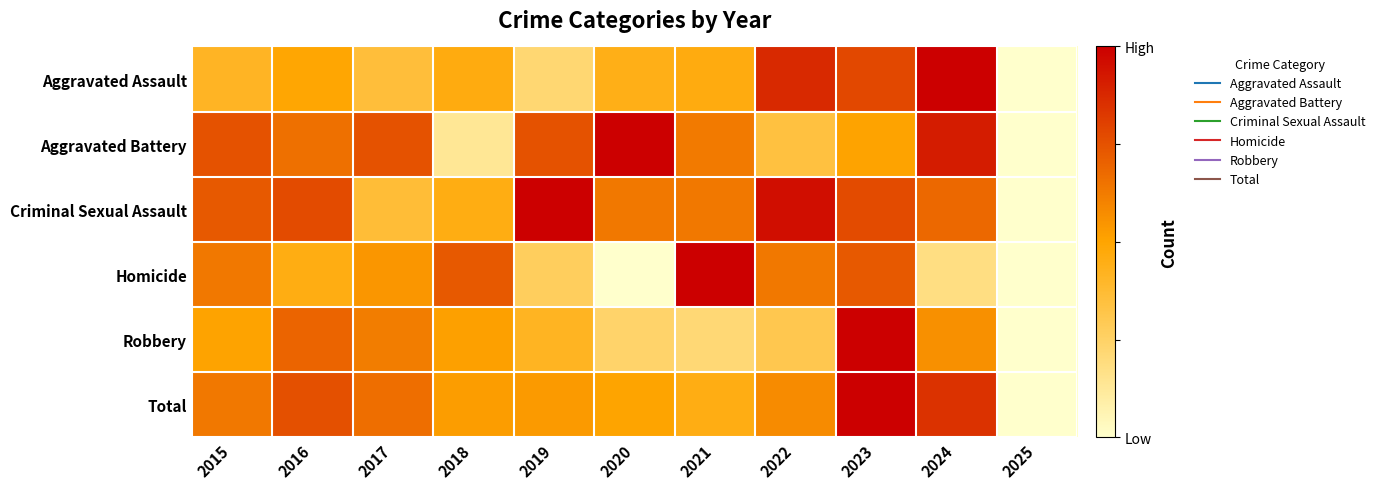

List the series in order of their peak value, lowest first.

Homicide, Criminal Sexual Assault, Aggravated Battery, Aggravated Assault, Robbery, Total